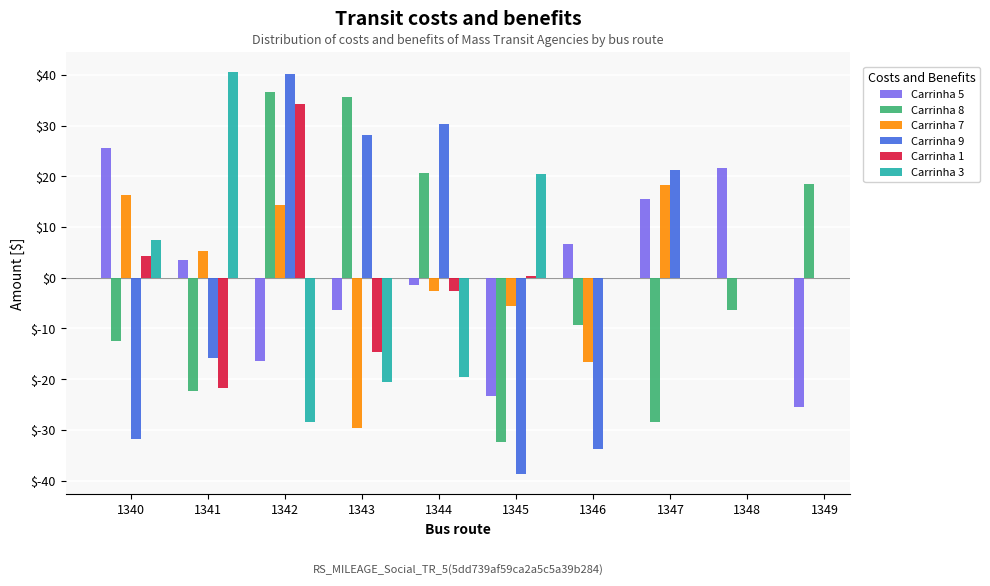

What is the value of the Carrinha 5 bar at the 3rd from the left?

-16.4